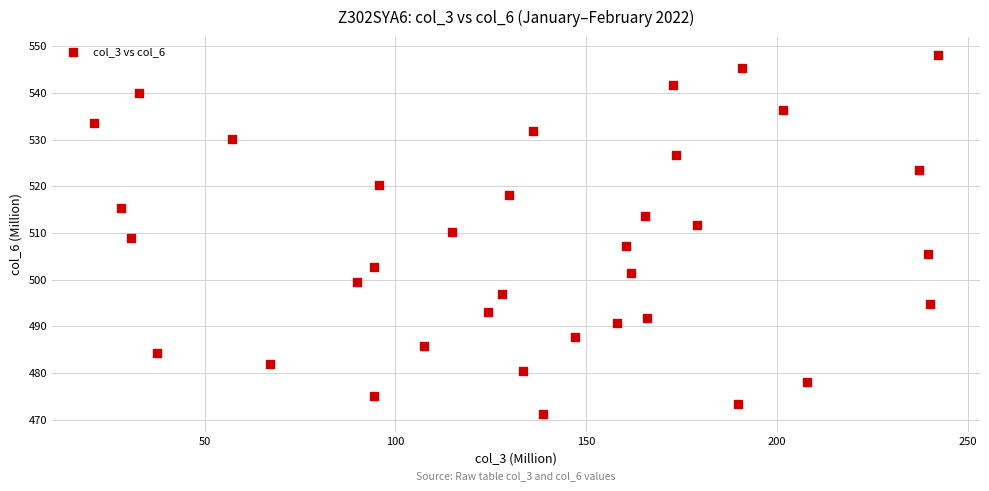

What is the range of Y values (max minus min)?

76.9